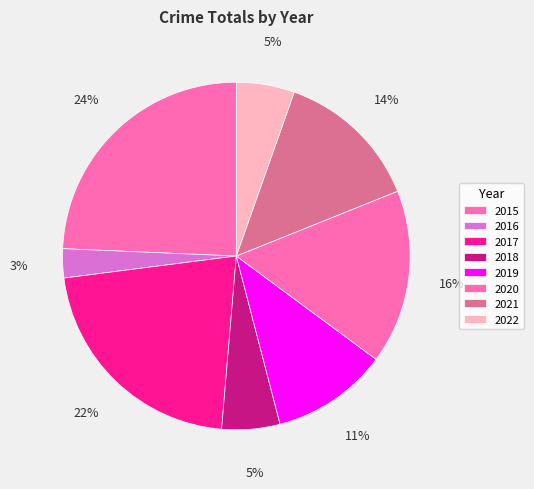

How much of the chart is everything except 2019?

89.2%